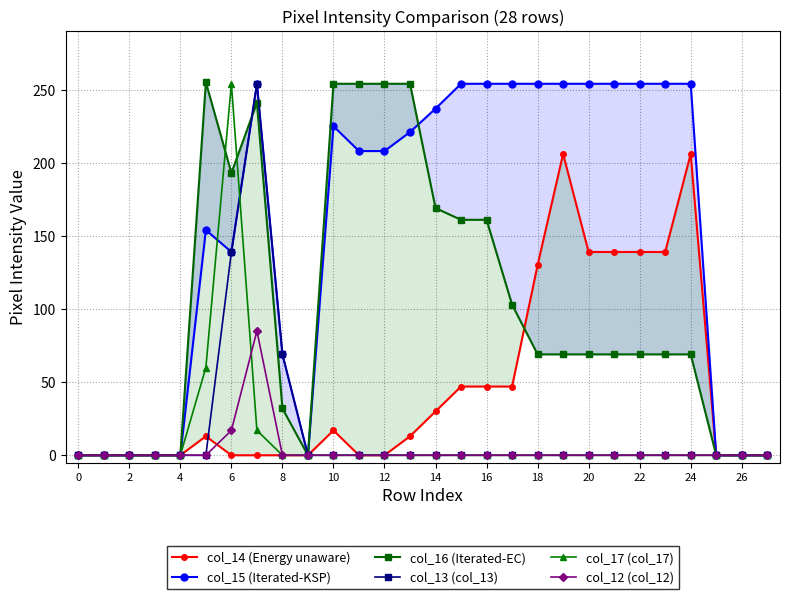

At how many categories does at least one series exceed 57?

19